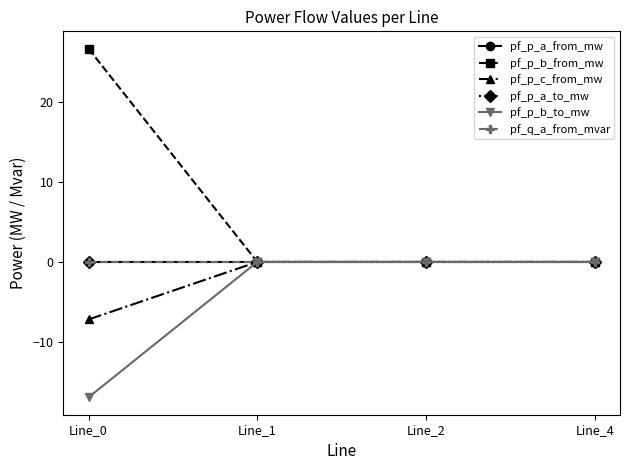

Does the chart have visible grid lines?

No